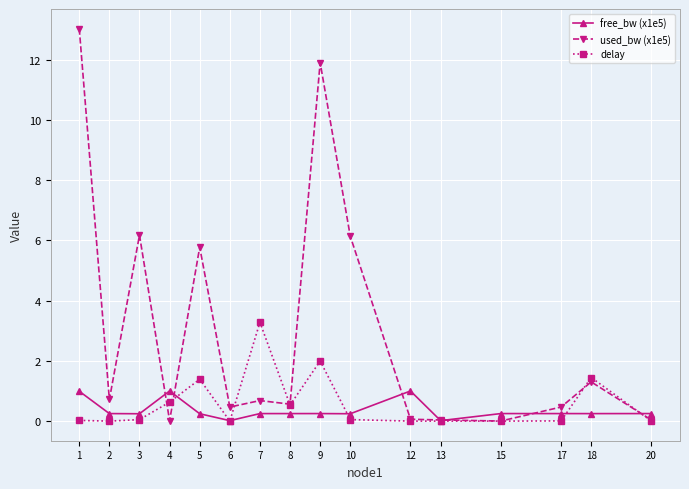

What is the value of the delay point at the 5th from the left?

1.4